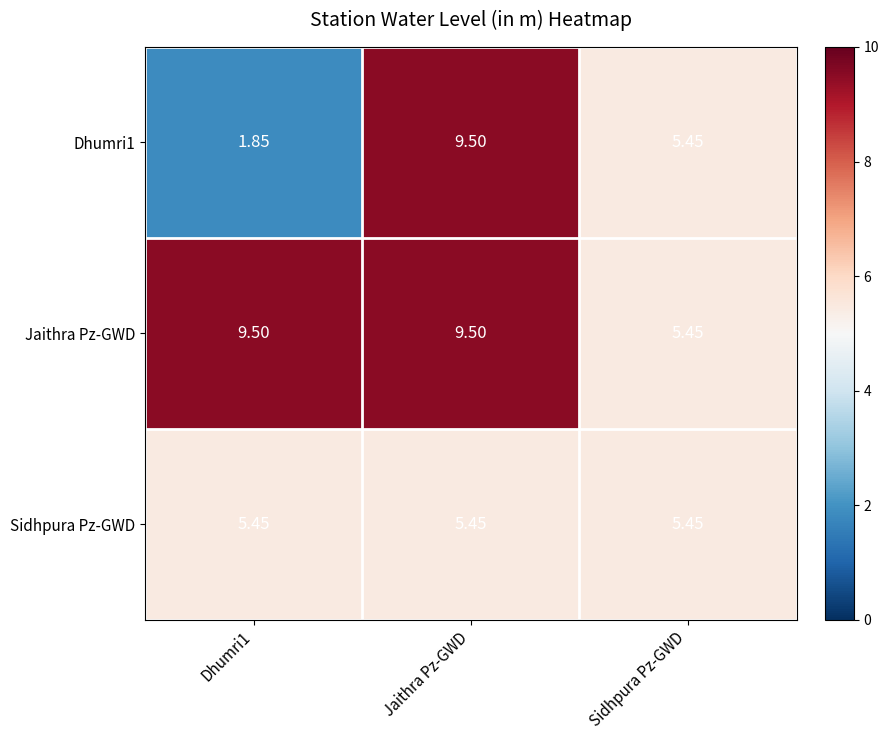

Is the value of Sidhpura Pz-GWD at Dhumri1 greater than the value of Dhumri1 at Dhumri1?

Yes